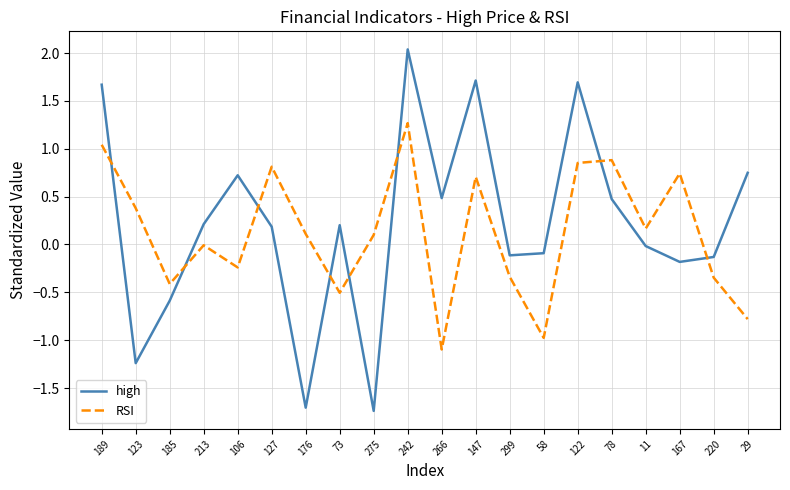

Is this an area chart (filled region under the line)?

No